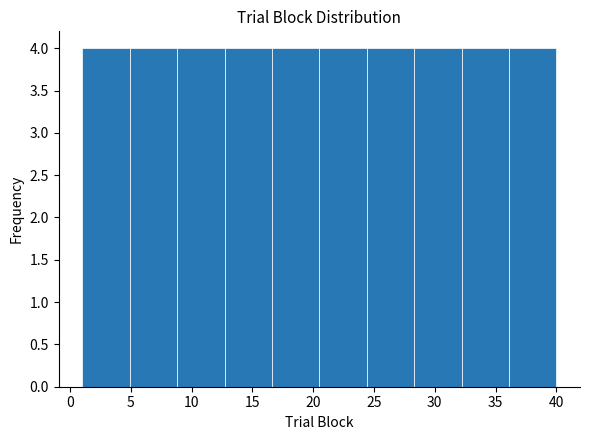

Reading left to right, transcribe this chart: for each bar, give the range it covers on the x-axis and its height. Neither the bar edges nor the heights are printed on the chart, so give them approximately, as read against the axes.

1.0 to 4.9: 4
4.9 to 8.8: 4
8.8 to 12.7: 4
12.7 to 16.6: 4
16.6 to 20.5: 4
20.5 to 24.4: 4
24.4 to 28.3: 4
28.3 to 32.2: 4
32.2 to 36.1: 4
36.1 to 40.0: 4